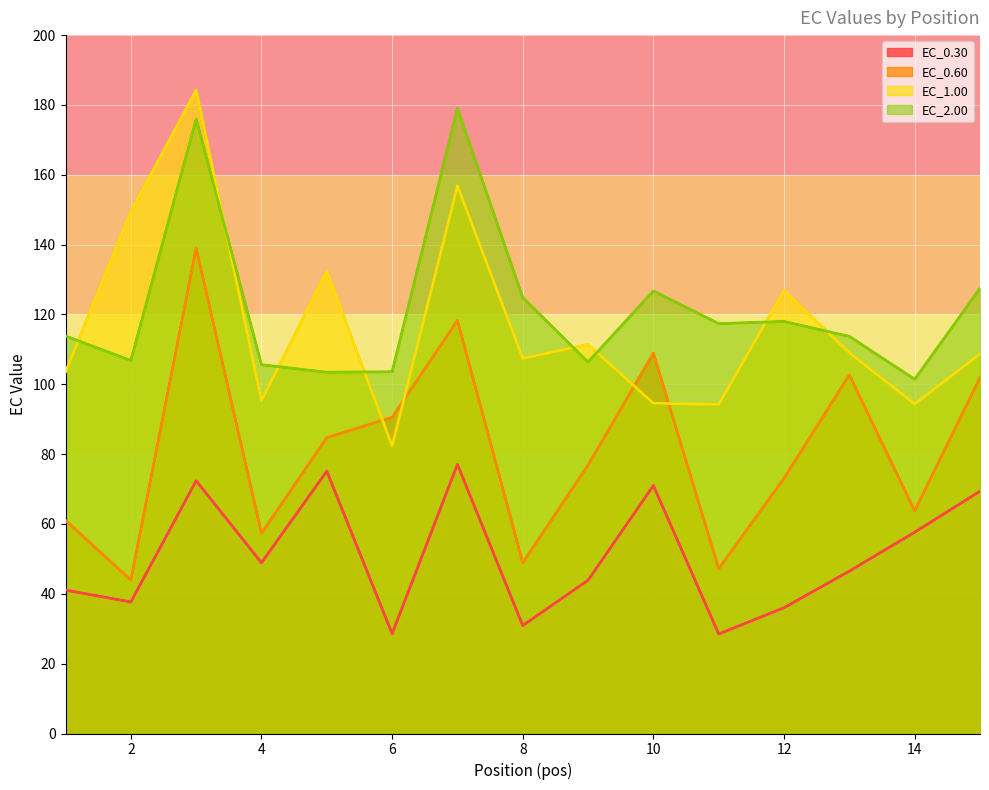

Reading left to right, extract all data points from this chart.

EC_0.30 line: 41.1	37.7	72.4	48.9	75.1	28.6	77.1	30.9	43.9	71.0	28.5	36.0	46.5	57.6	69.4
EC_0.60 line: 61.0	43.9	138.9	57.3	84.7	90.5	118.3	48.9	76.8	108.9	47.2	73.1	102.7	63.7	101.9
EC_1.00 line: 103.6	149.4	184.3	95.3	132.5	82.3	156.8	107.4	111.4	94.6	94.2	126.9	109.0	94.3	108.7
EC_2.00 line: 113.8	106.8	176.0	105.6	103.5	103.6	179.0	124.8	106.4	126.7	117.4	118.0	113.7	101.4	127.5